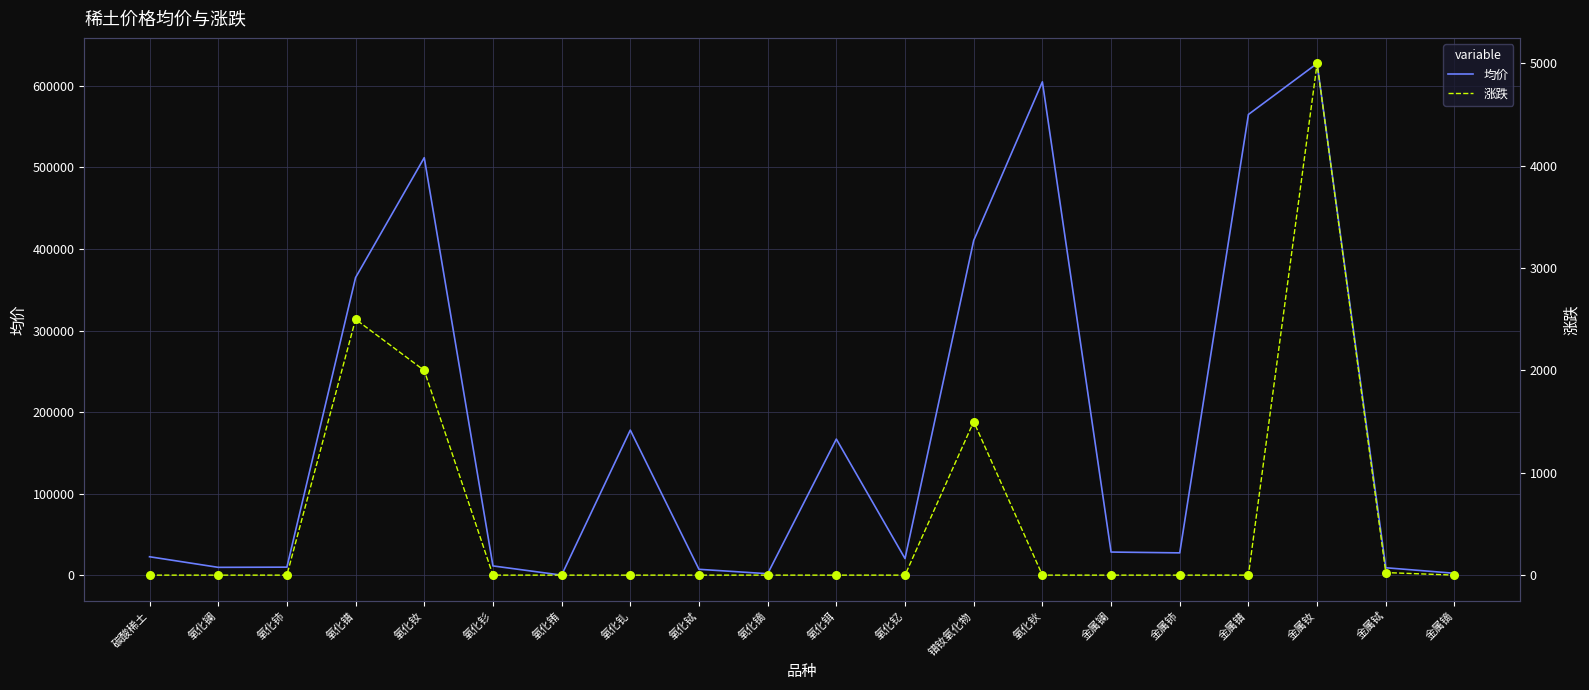

Which series has the widest spread of Y values?

均价